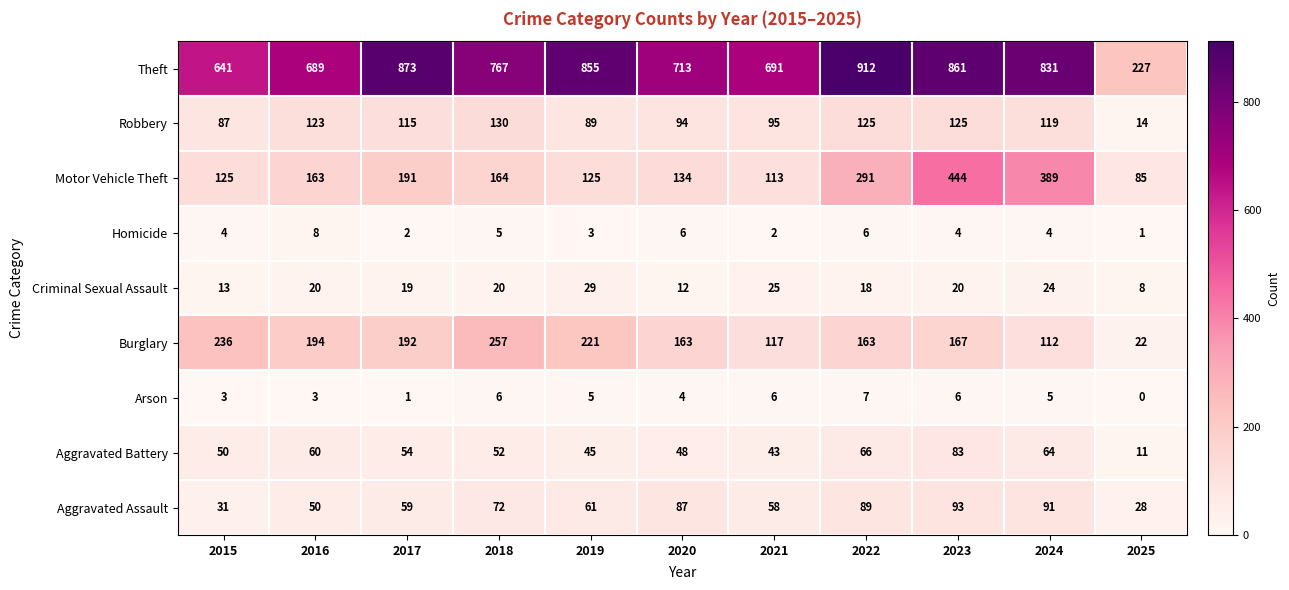

Is it true that Aggravated Assault equals 91 at 2024?

True